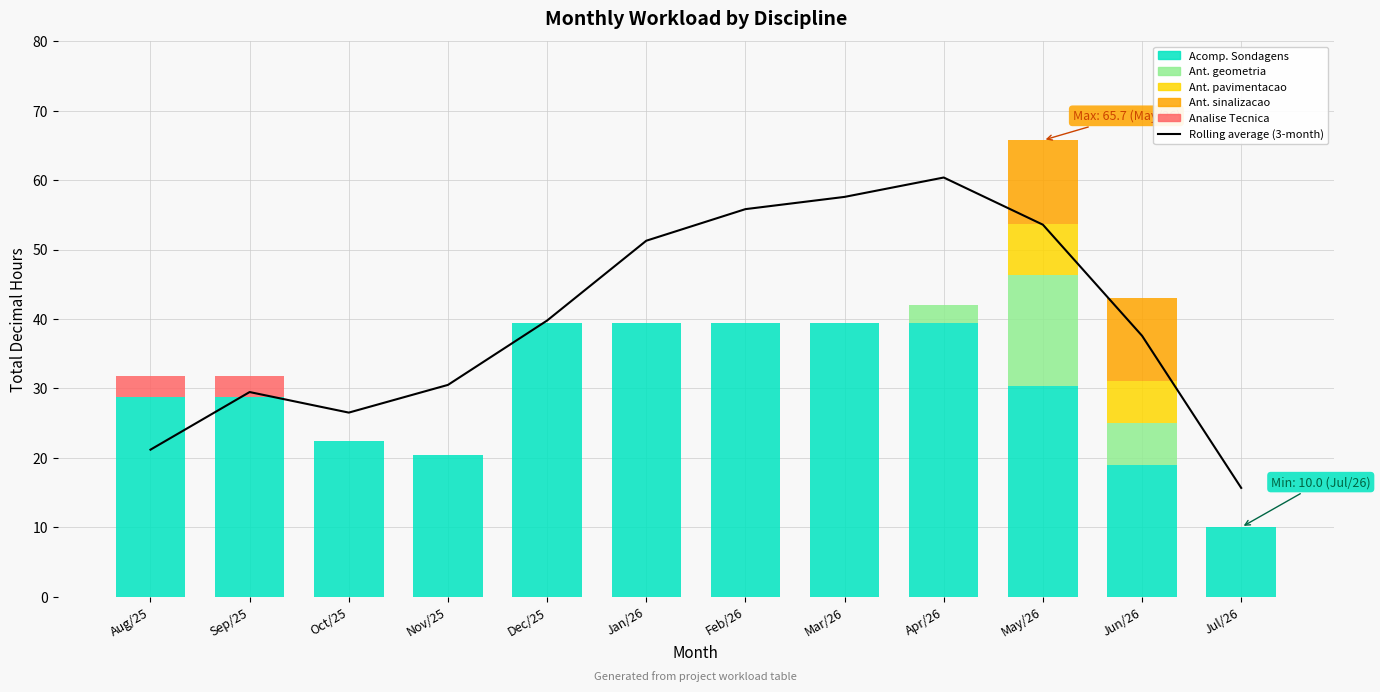

Between Aug/25 and Dec/25, which series saw the biggest shift?

Rolling average (3-month)